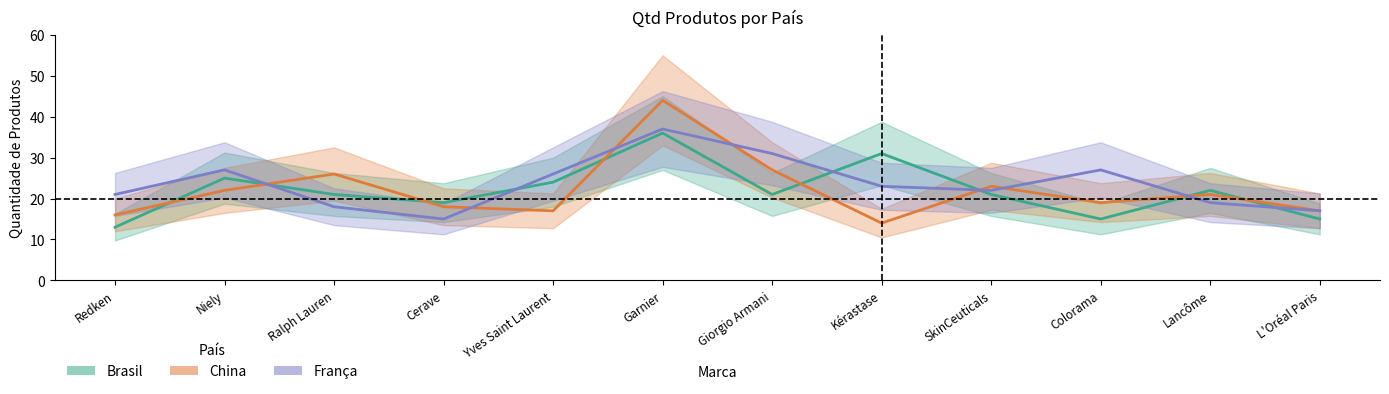

What is the label of the 6th point from the right?

Giorgio Armani